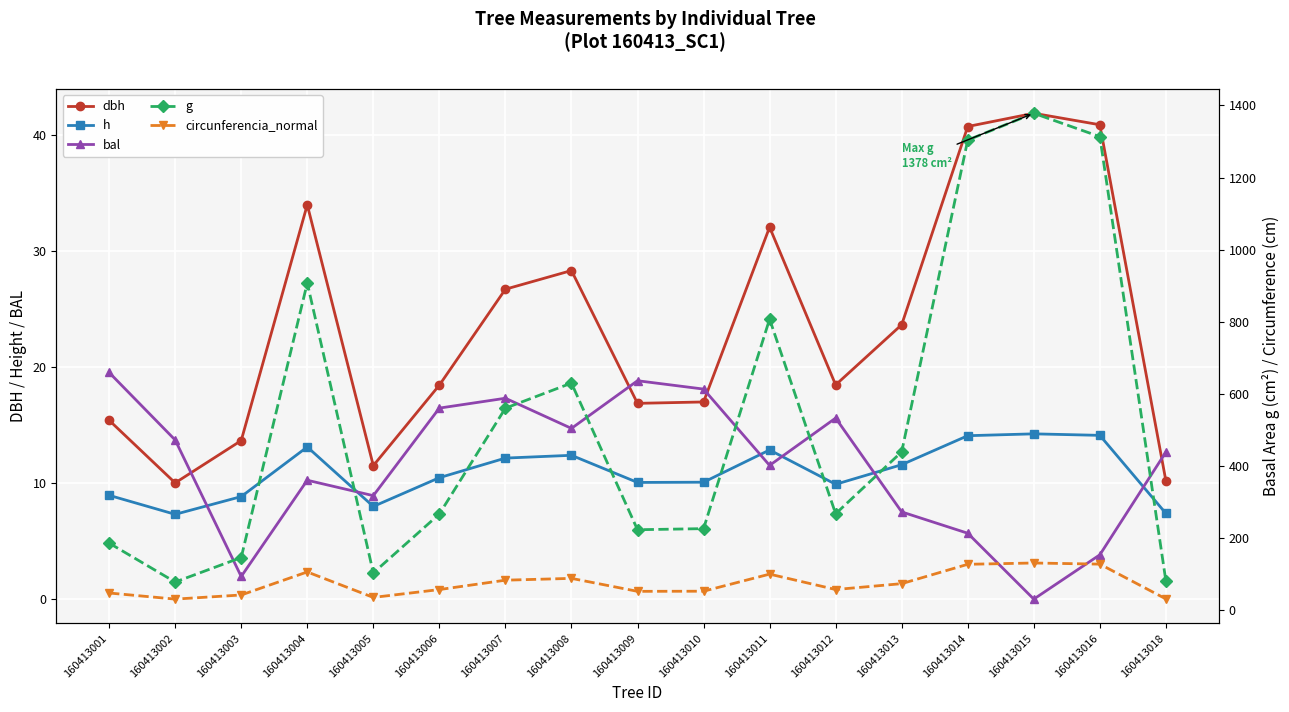

What is the total value across all series at 160413001?

279.1